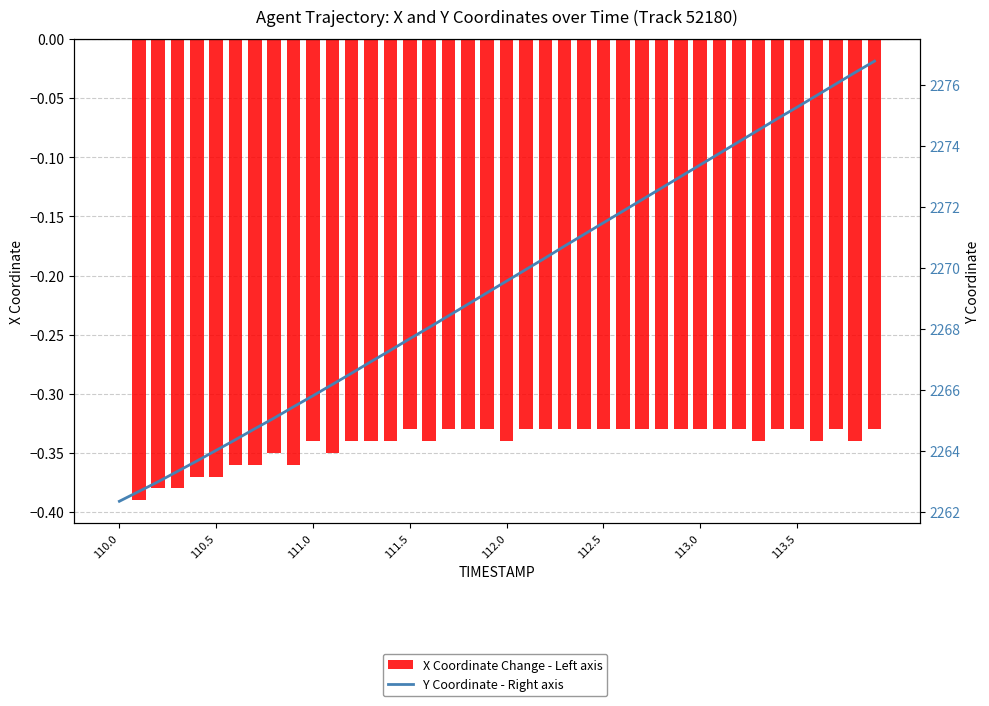

Reading left to right, list all the values displayed in this chart.

X Coordinate Change - Left axis: 0.0	-0.4	-0.4	-0.4	-0.4	-0.4	-0.4	-0.4	-0.3	-0.4	-0.3	-0.3	-0.3	-0.3	-0.3	-0.3	-0.3	-0.3	-0.3	-0.3	-0.3	-0.3	-0.3	-0.3	-0.3	-0.3	-0.3	-0.3	-0.3	-0.3	-0.3	-0.3	-0.3	-0.3	-0.3	-0.3	-0.3	-0.3	-0.3	-0.3
Y Coordinate - Right axis: 2262.3	2262.7	2263.0	2263.3	2263.7	2264.0	2264.4	2264.7	2265.1	2265.4	2265.8	2266.2	2266.5	2266.9	2267.3	2267.7	2268.0	2268.4	2268.8	2269.2	2269.6	2269.9	2270.3	2270.7	2271.1	2271.5	2271.8	2272.2	2272.6	2273.0	2273.4	2273.8	2274.1	2274.5	2274.9	2275.3	2275.6	2276.0	2276.4	2276.8